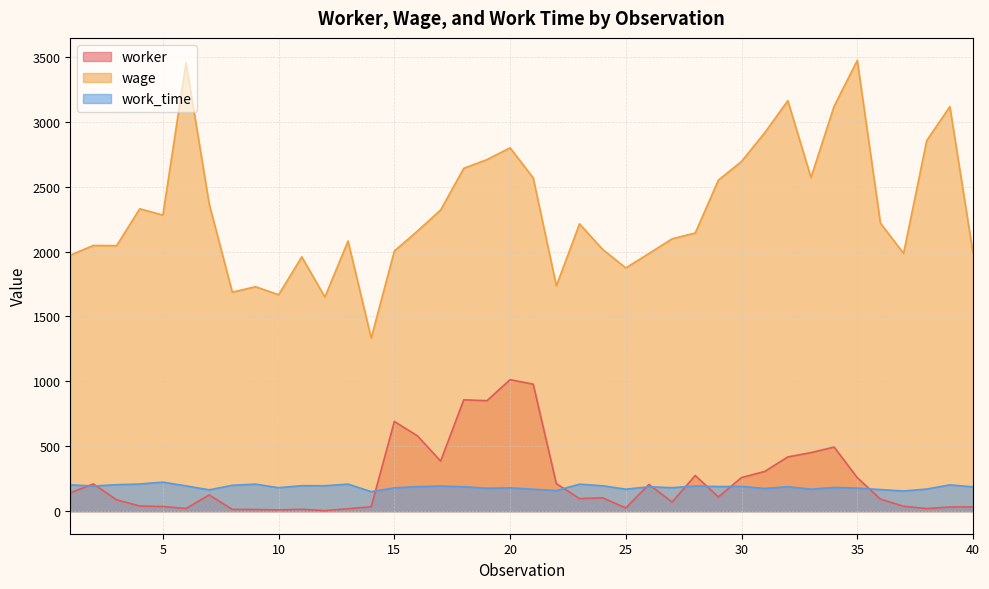

At which category does work_time reach its first local peak?

5